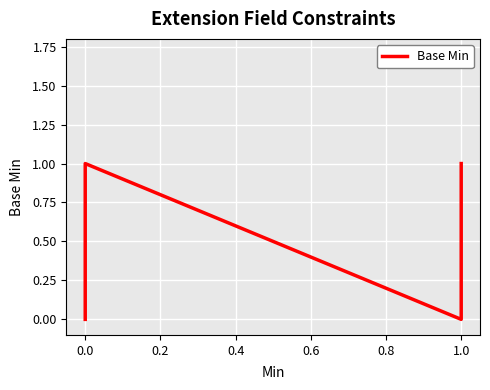

What is the change in value from 0.0 to 1.0?

+1